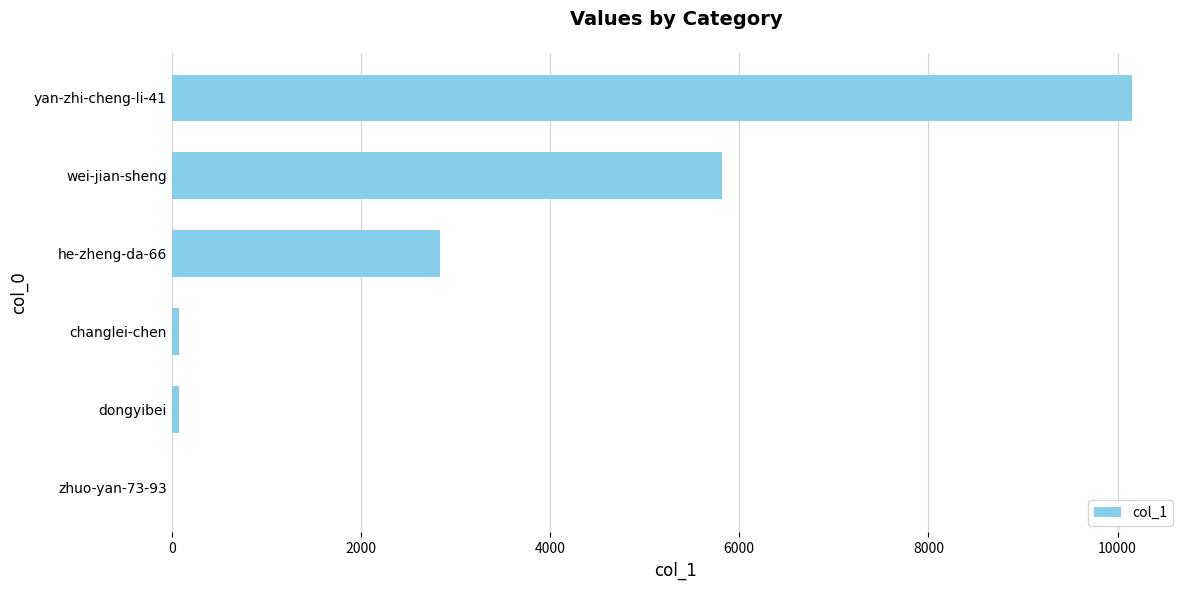

What is the sum of all values?

18963